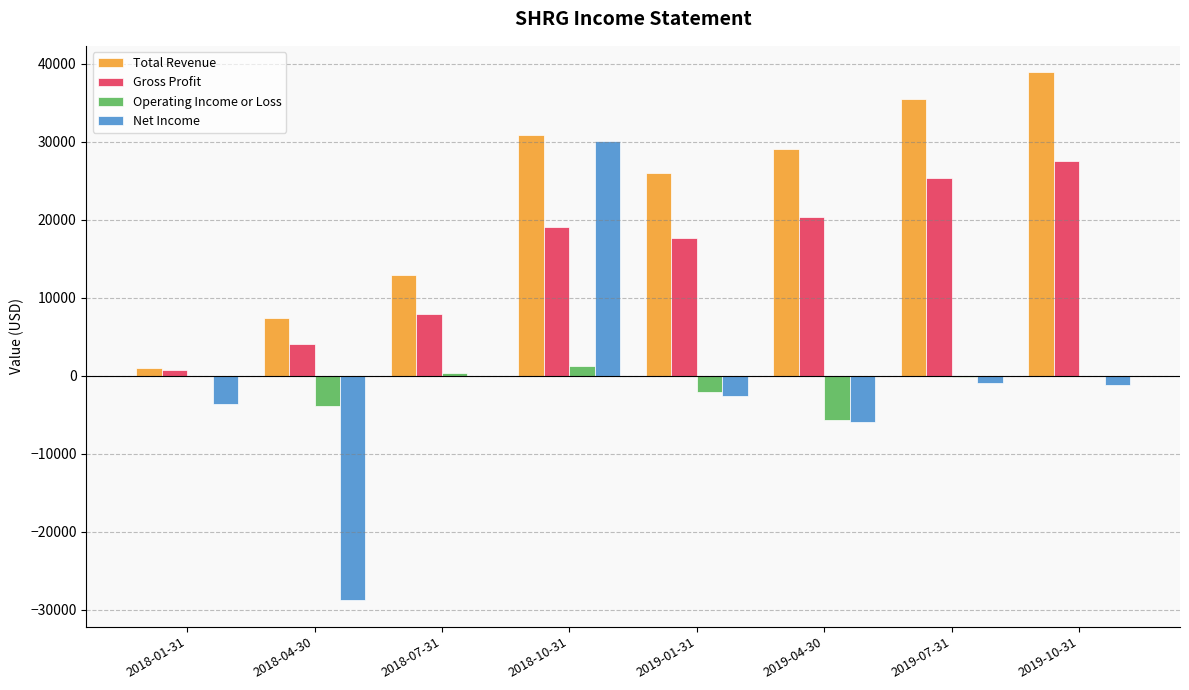

How many categories are shown in the chart?

8